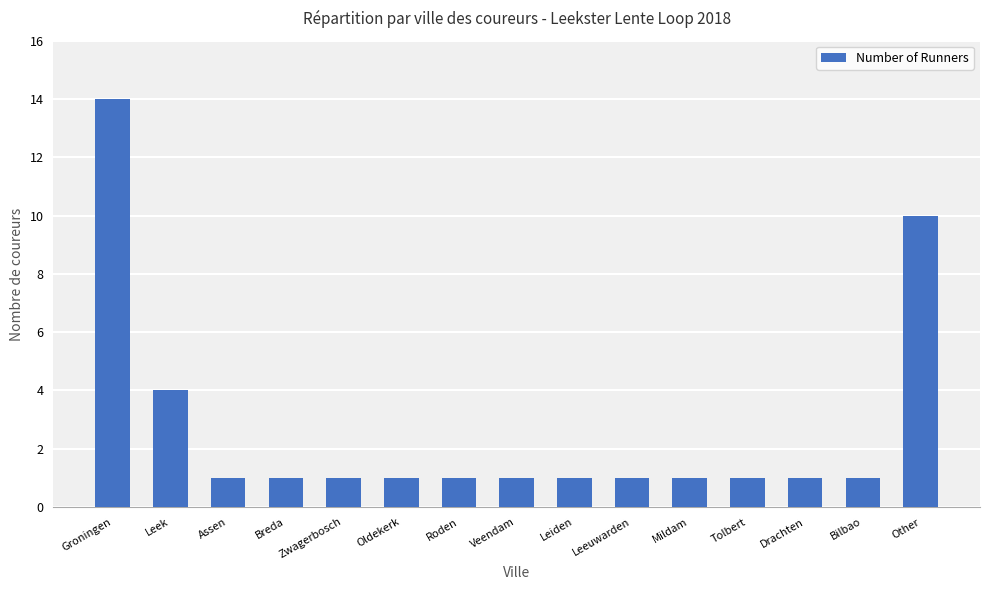

At which category does the chart reach its peak across all series?

Groningen